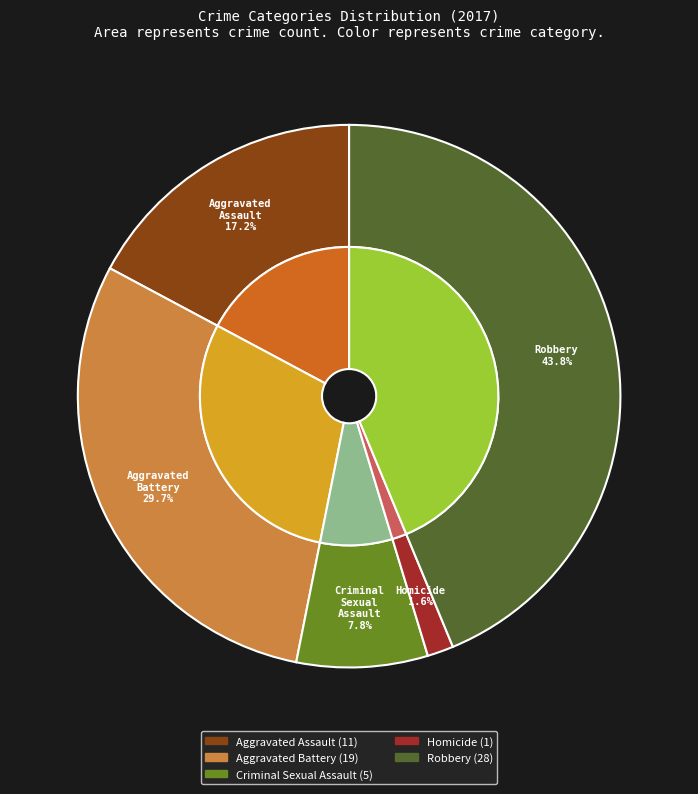

To the nearest percent, what is the difference between the Aggravated Assault and Homicide slice percentages?

16%